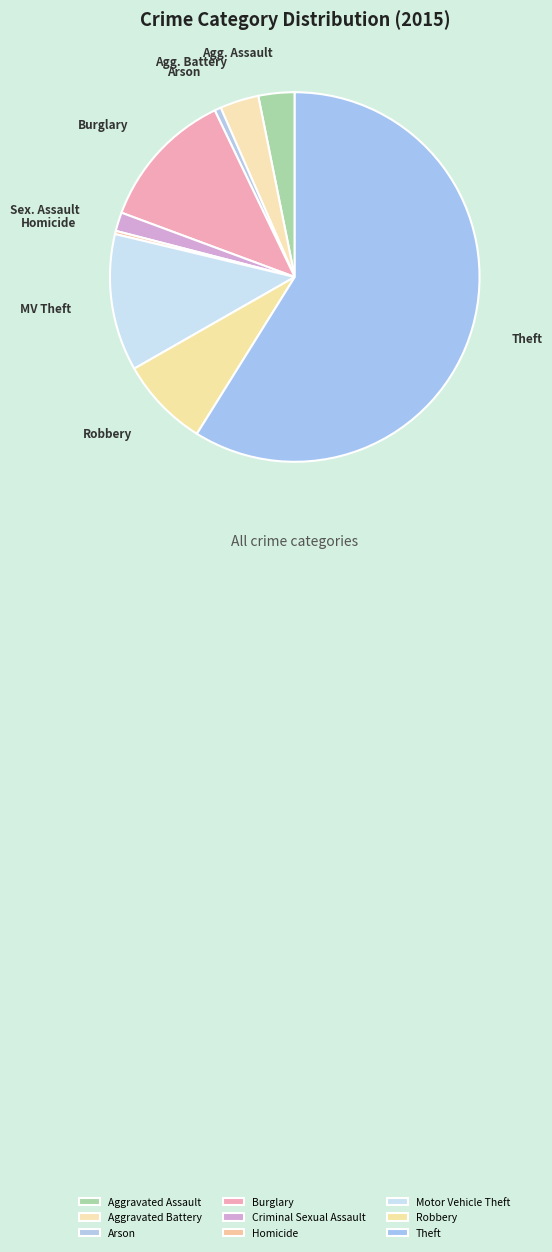

Do Aggravated Assault and Arson together represent more than half of the pie?

No